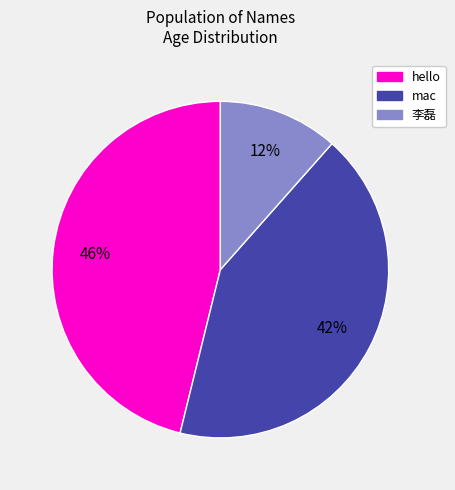

What is the smallest slice in the pie chart?

李磊